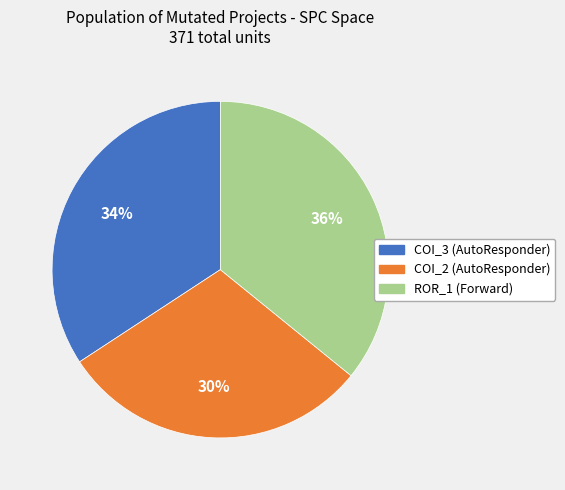

Is there a majority slice in this chart?

No